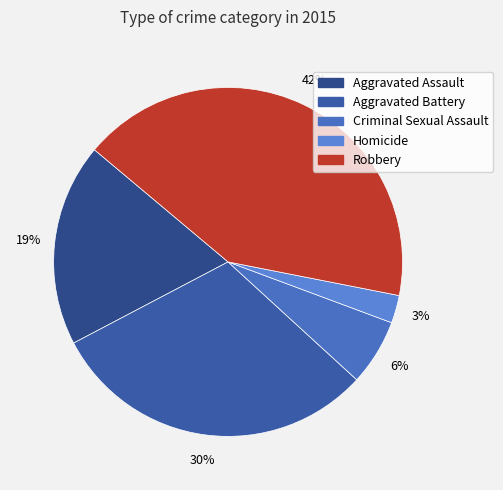

To the nearest percent, what is the average slice percentage?

20%